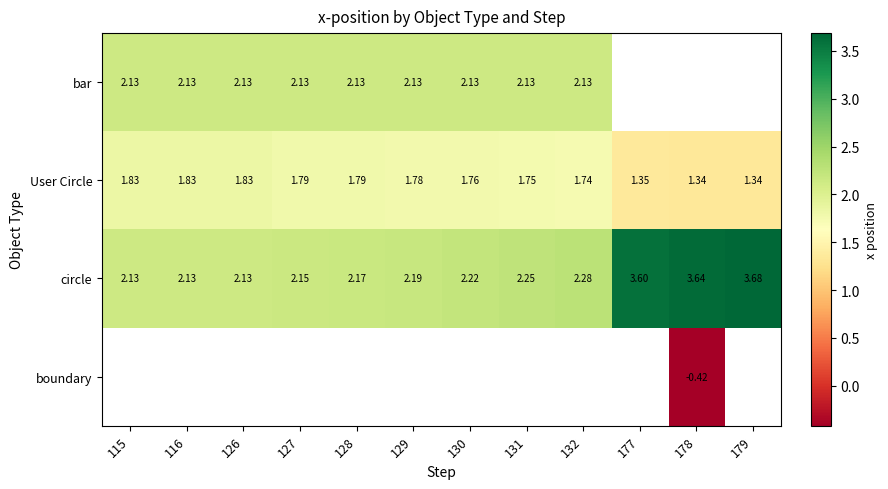

Which series has the largest range (max minus min)?

circle